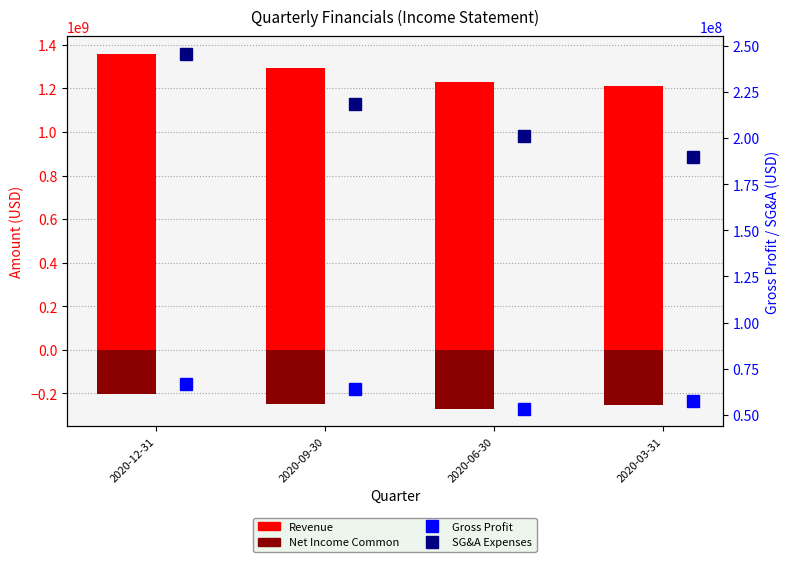

What is the difference between the Gross Profit values at 2020-03-31 and 2020-09-30?

6454000